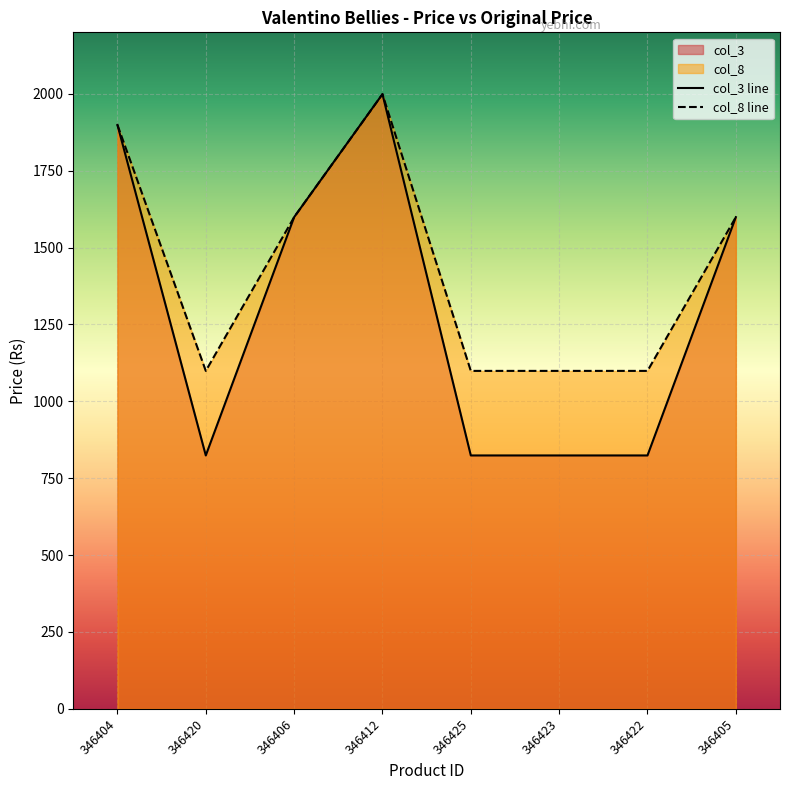

What is the average value of the col_8 series?

1436